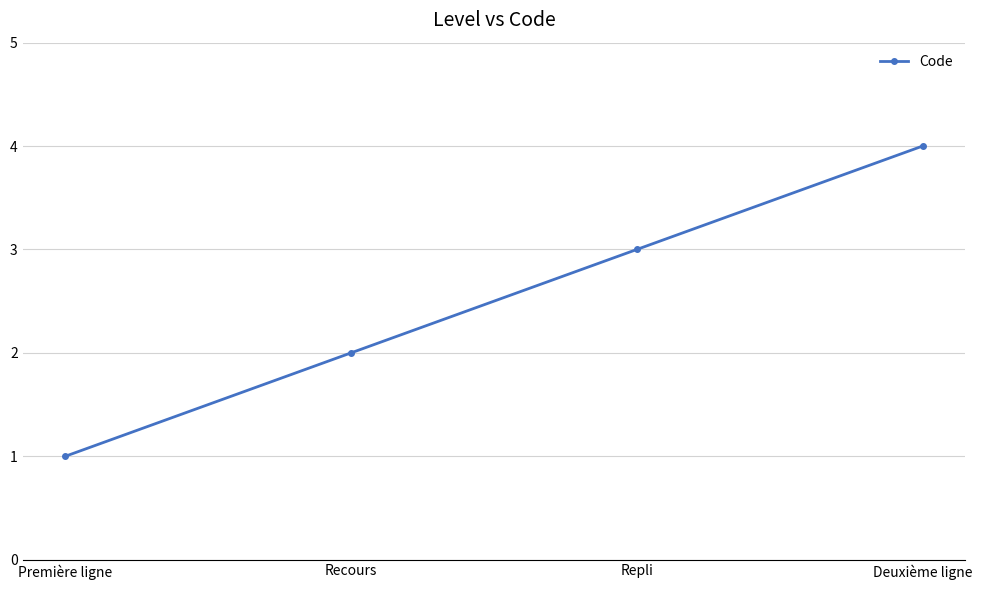

What is the greatest value displayed?

4